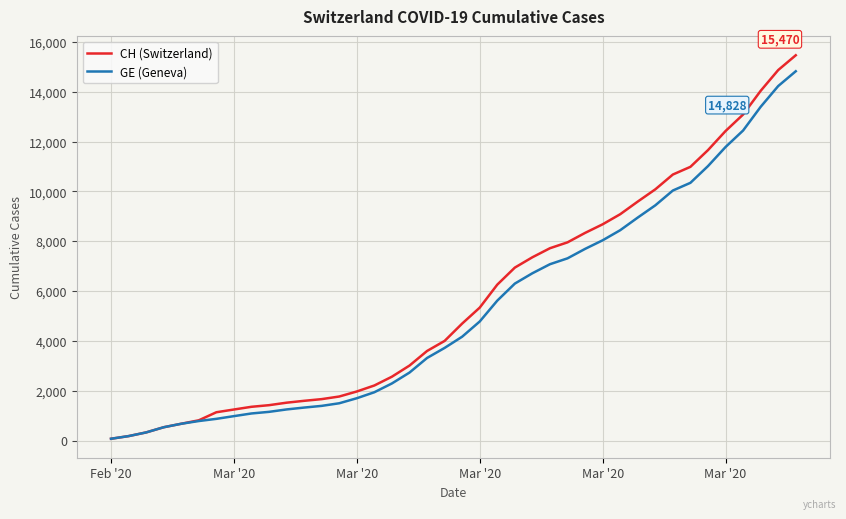

What is the greatest value displayed?

15470